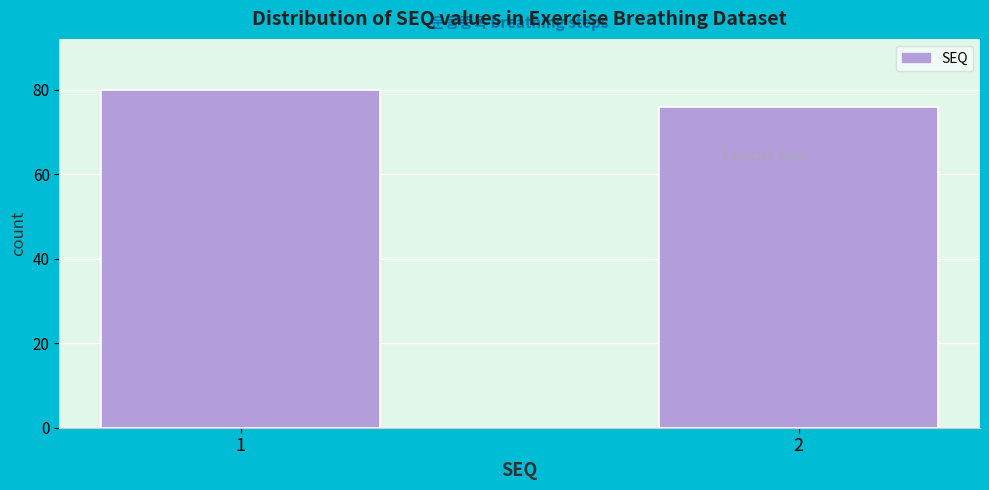

Reading left to right, extract all data points from this chart.

80	76